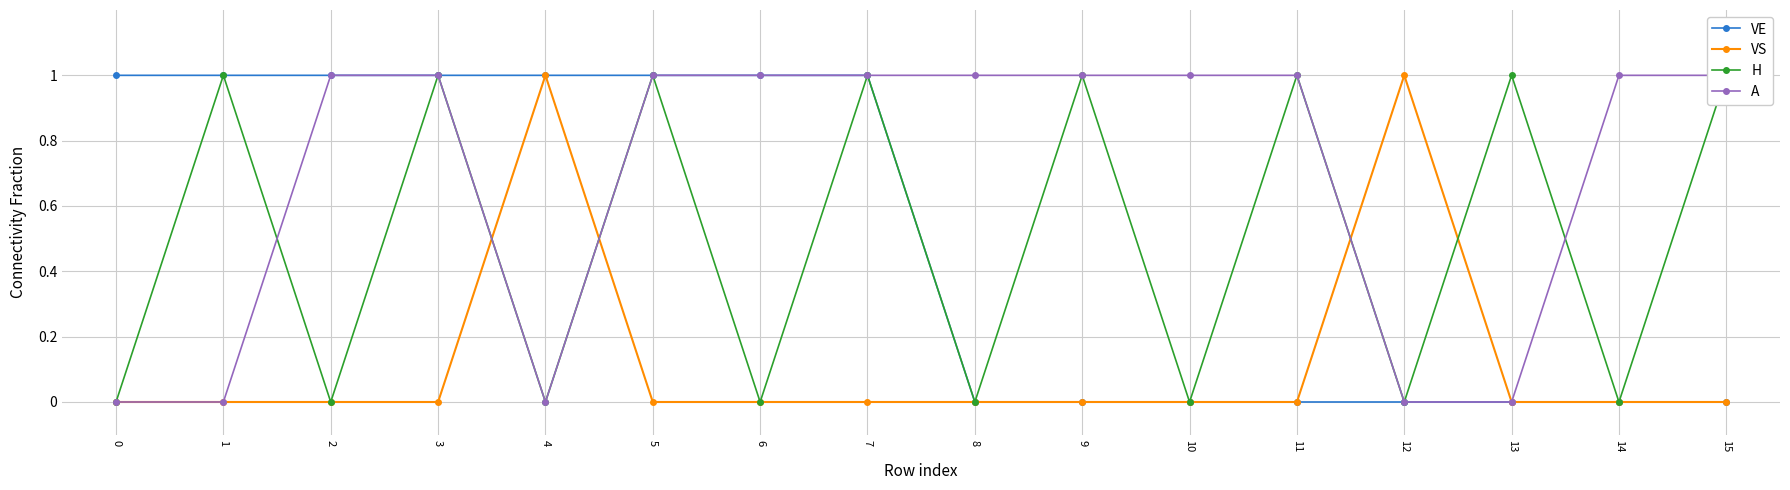

How many intersections are there between A and H?

2